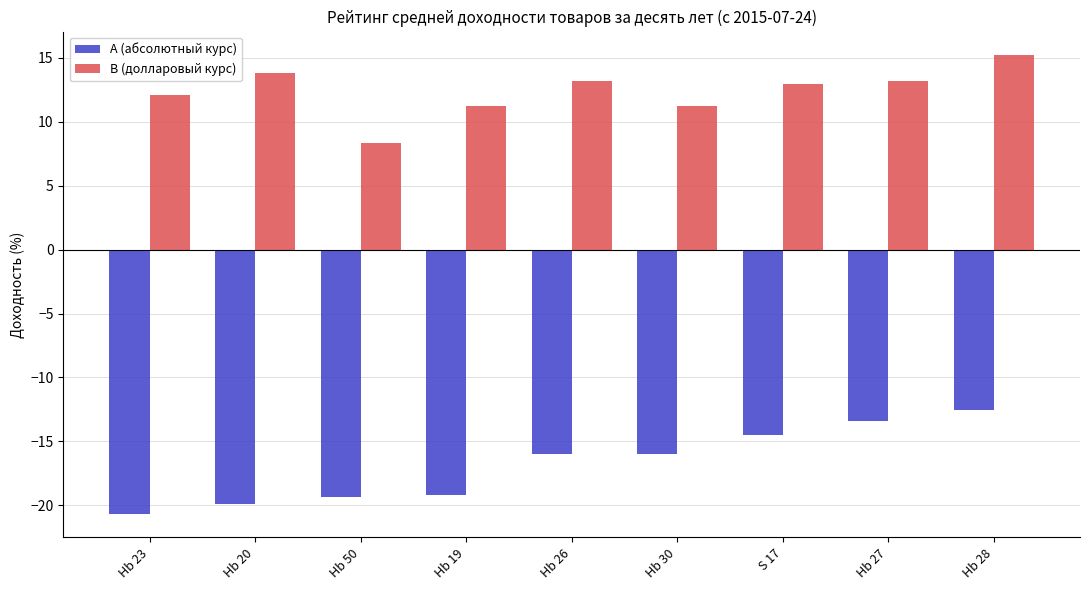

What is the sum of the A (абсолютный курс) values at Hb 27 and Hb 23?

-34.1